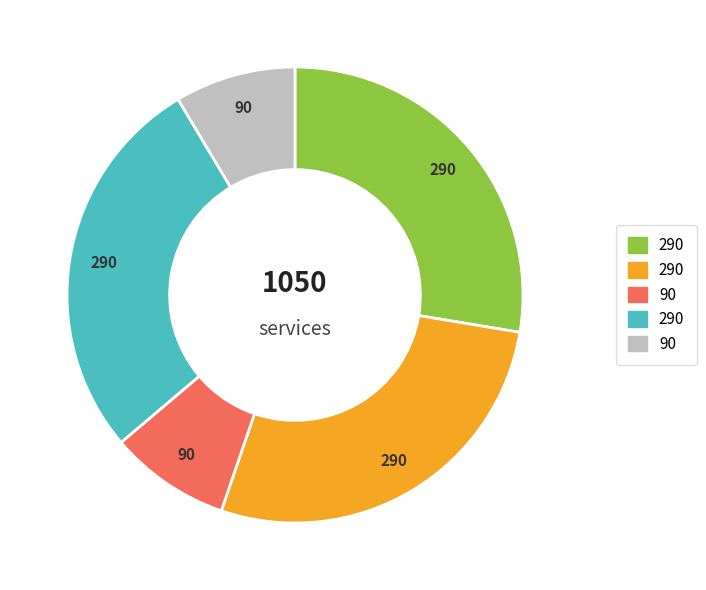

Does any single category account for the majority?

No